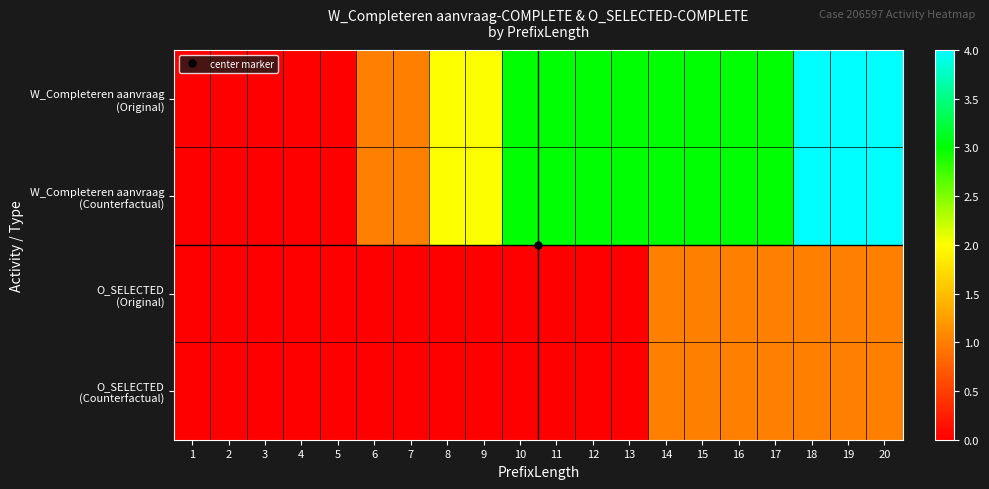

At 12, list the series in order from smallest to largest.

O_SELECTED (Original), O_SELECTED (Counterfactual), W_Completeren aanvraag (Original), W_Completeren aanvraag (Counterfactual)